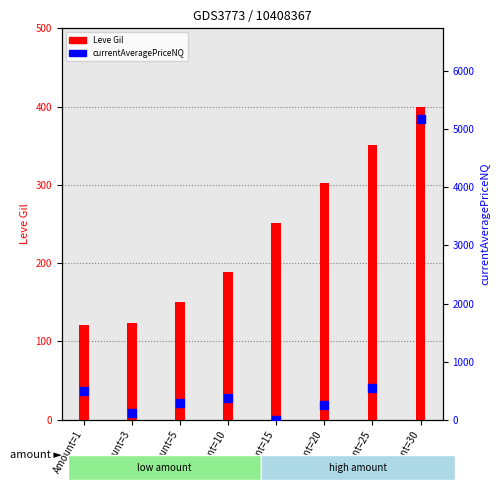

Which series reaches the minimum Y coordinate?

currentAveragePriceNQ